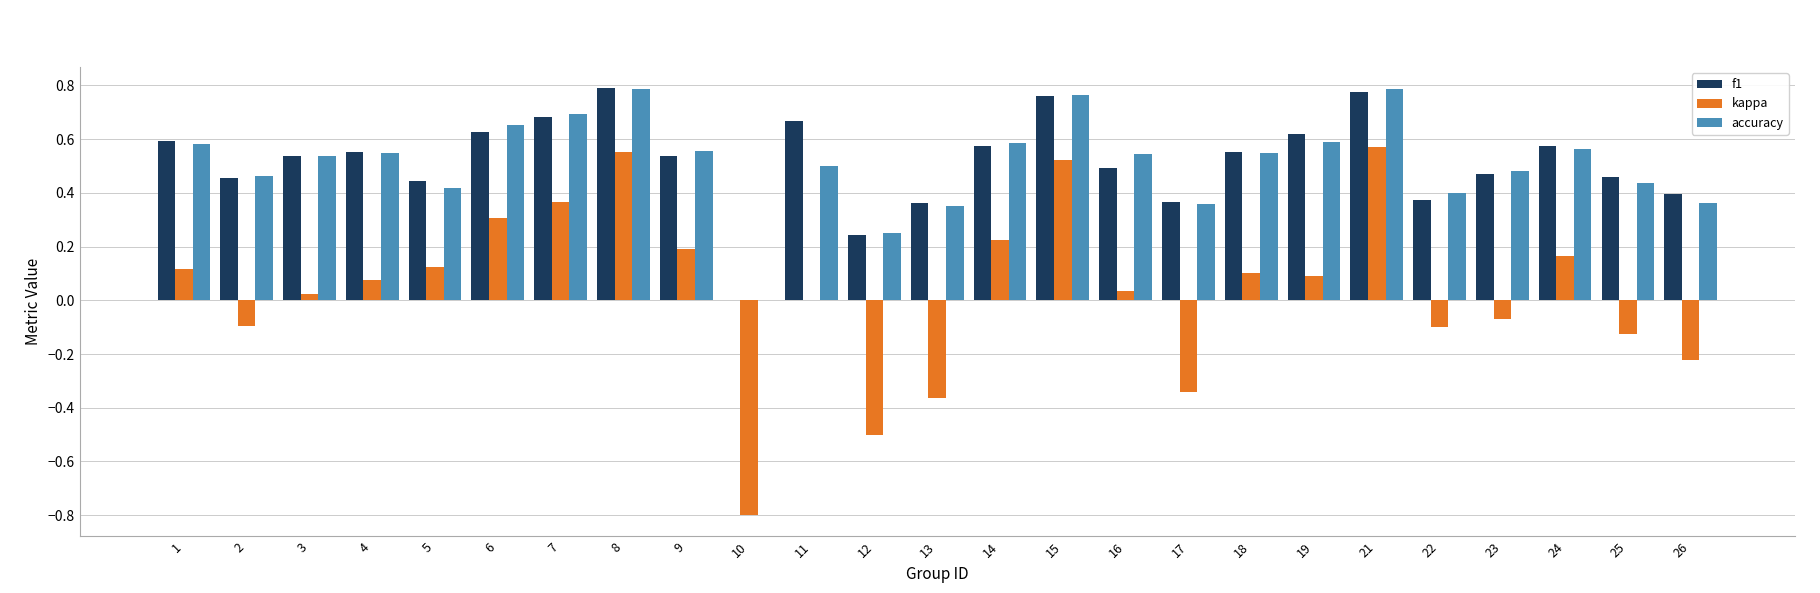

What is the total value across all series at 1?

1.3